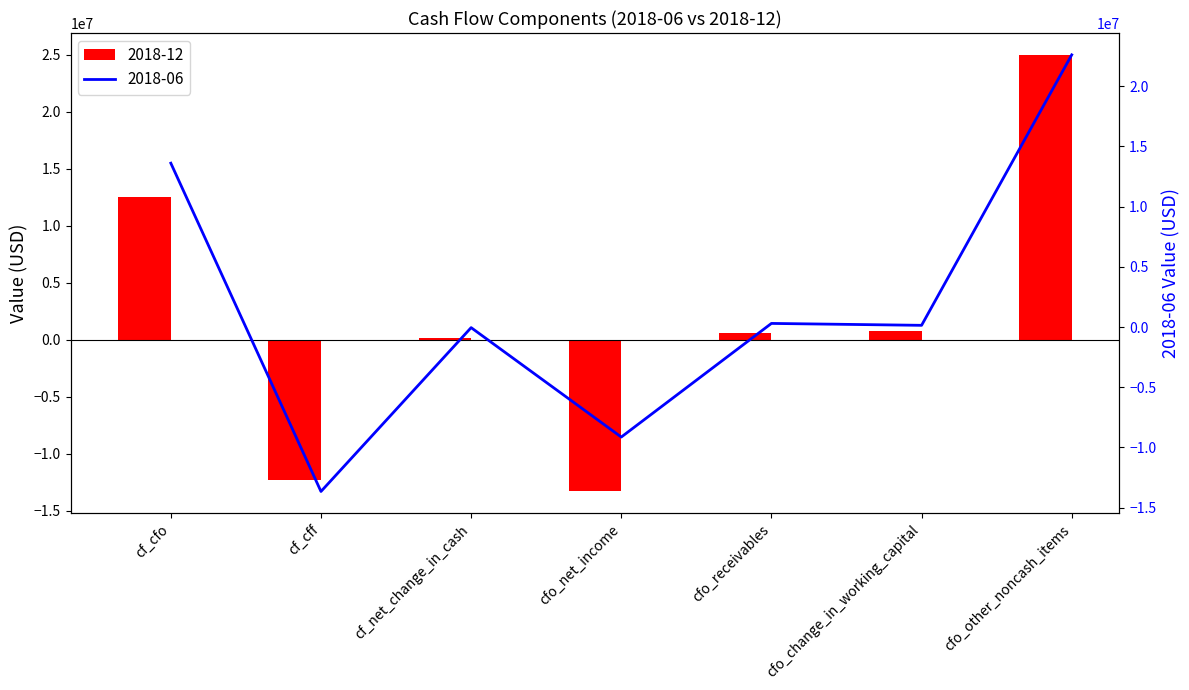

True or false: 2018-06 has a value of -25160 at cf_net_change_in_cash.

False